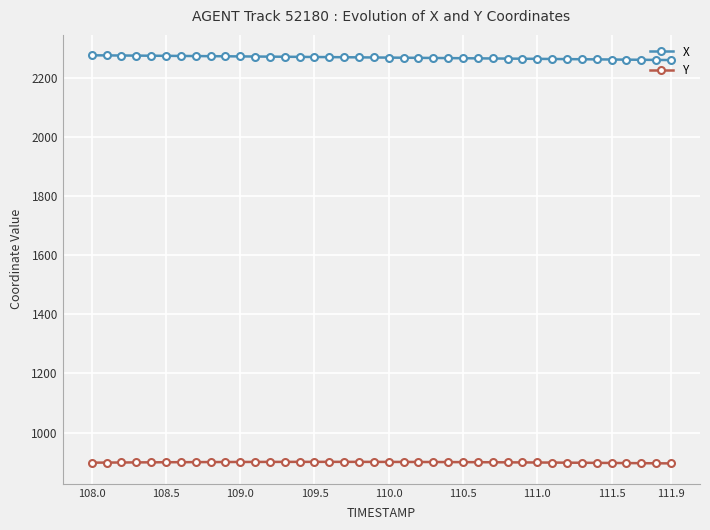

What is the value of the Y point at the 33rd from the left?

898.3